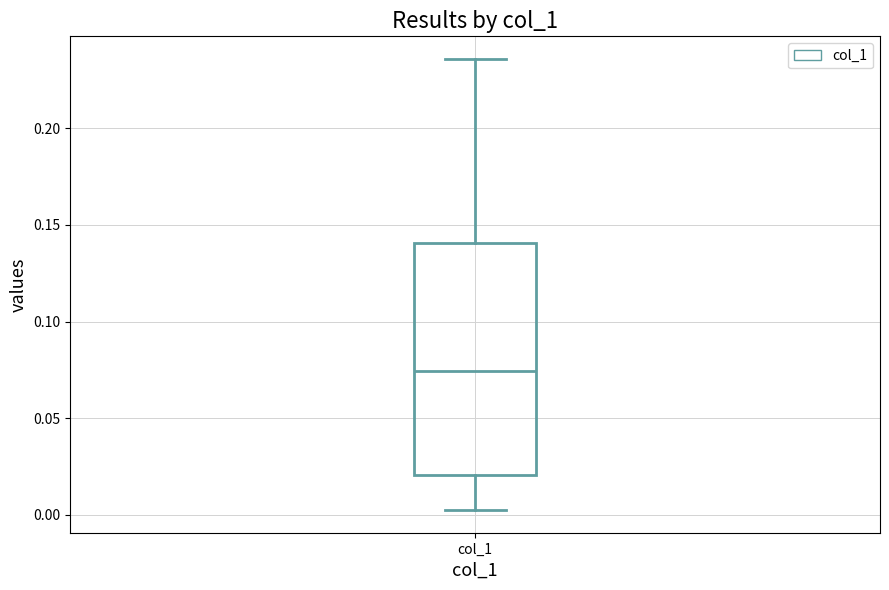

Read this box plot against the y-axis: the position of the median line, the range covered by the box, and the ends of both whiskers. The values are not printed on the chart, so give them approximately, as read against the axis.

median 0.075, box 0.020 to 0.140, whiskers 0.000 to 0.235